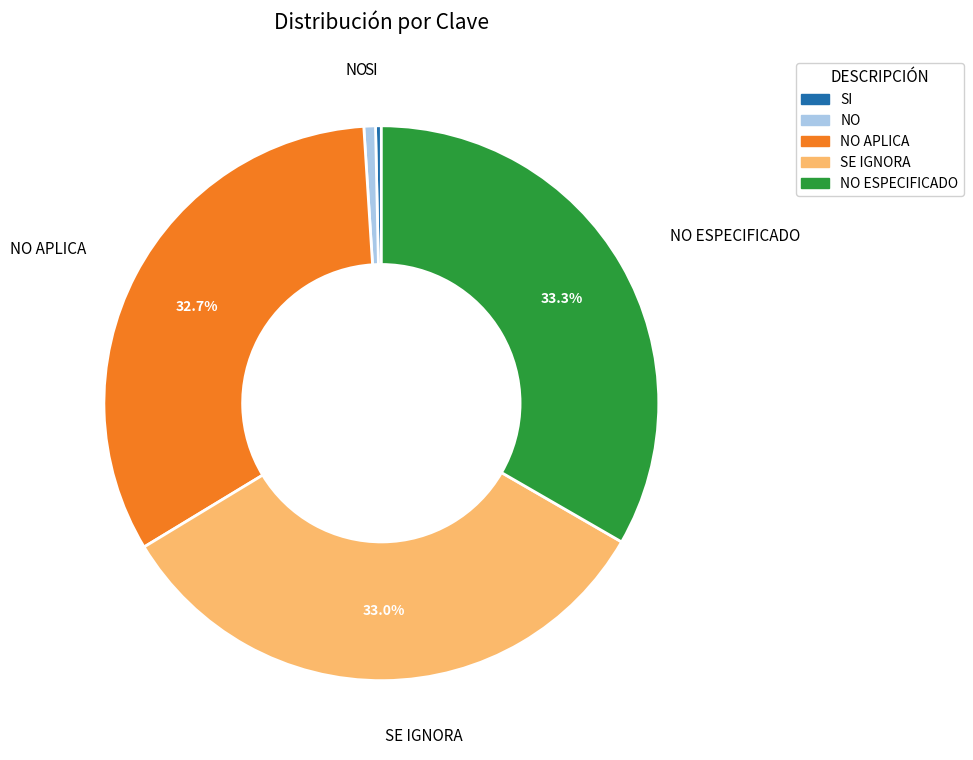

Does SE IGNORA account for over 50% of the chart?

No